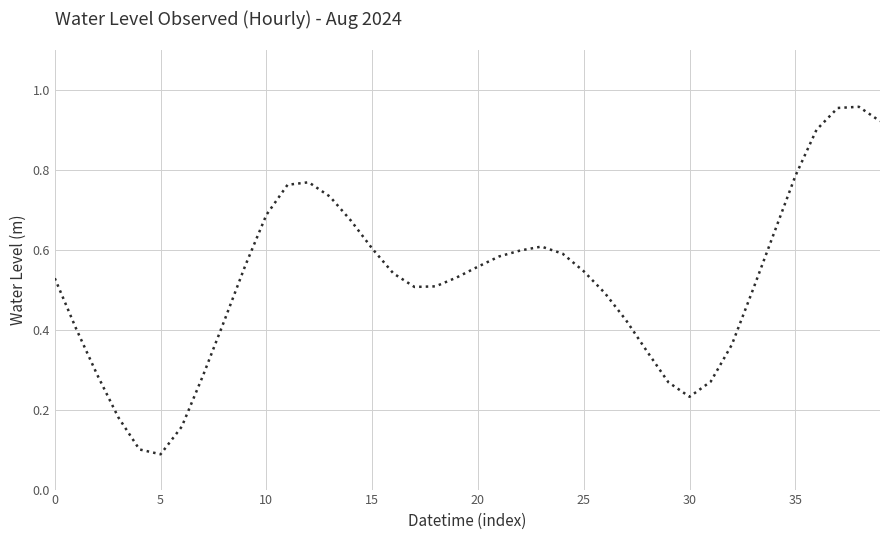

Does the chart have visible grid lines?

Yes